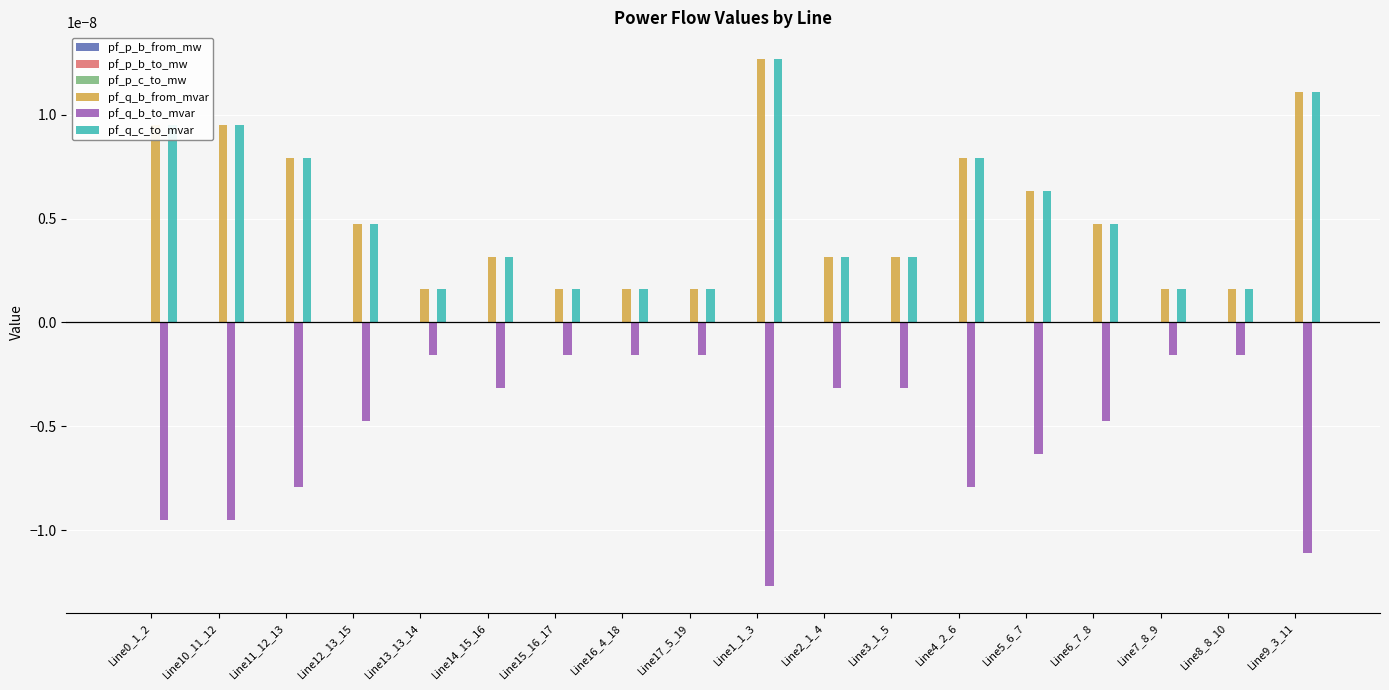

Which category has the highest value across all series?

Line1_1_3